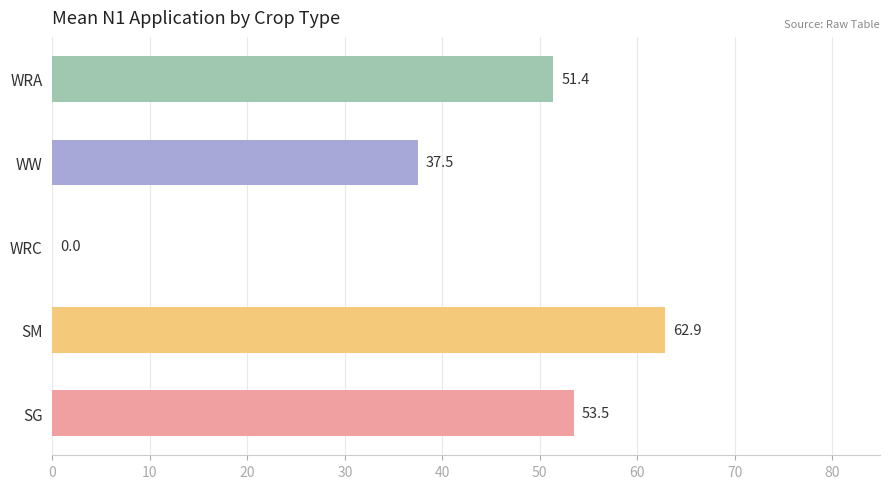

The chart shows a value of 37.5 at WW. True or false?

True